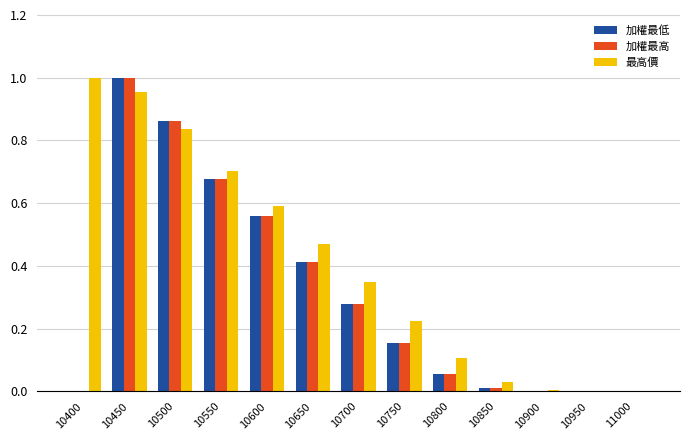

Count the number of categories in the chart.

13